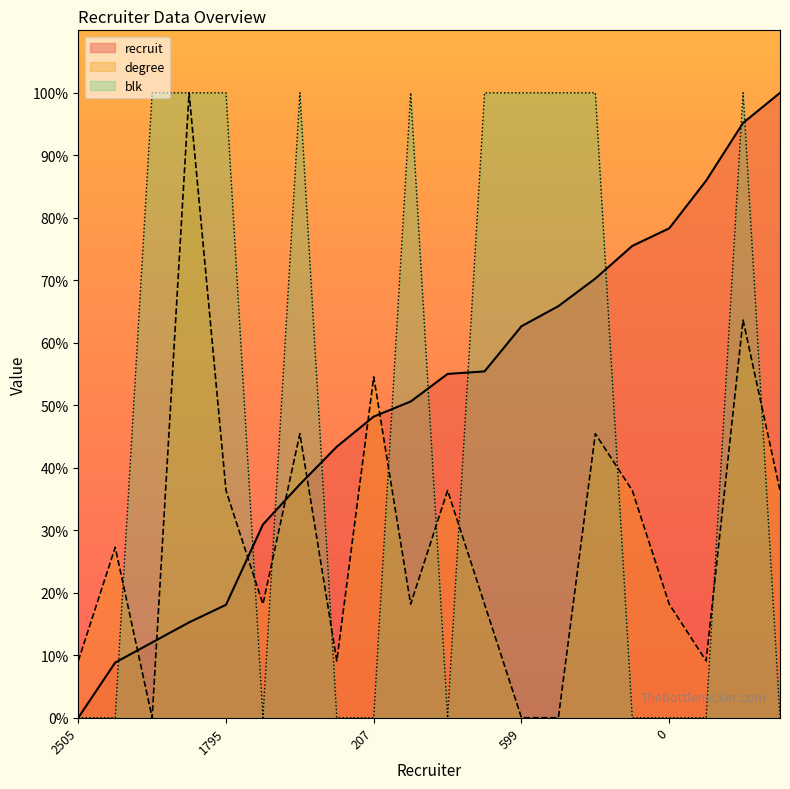

Which series has the largest total across all categories?

recruit